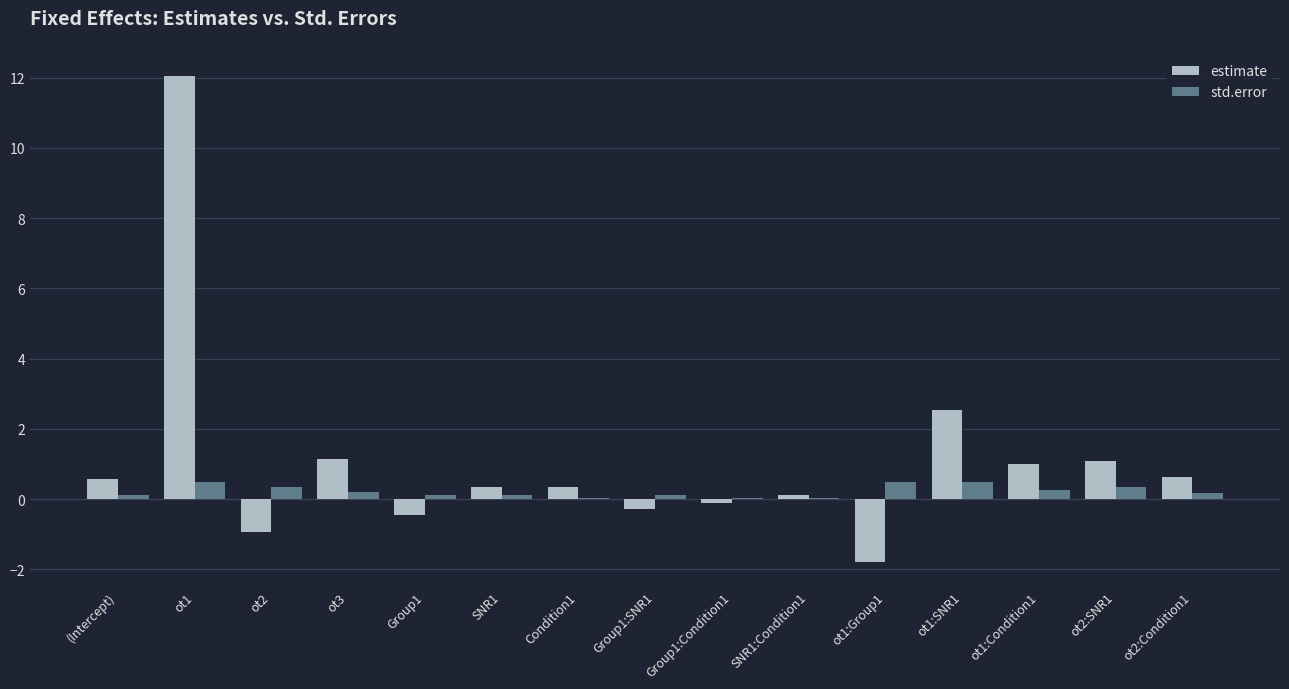

Which label corresponds to the largest value in the chart?

ot1